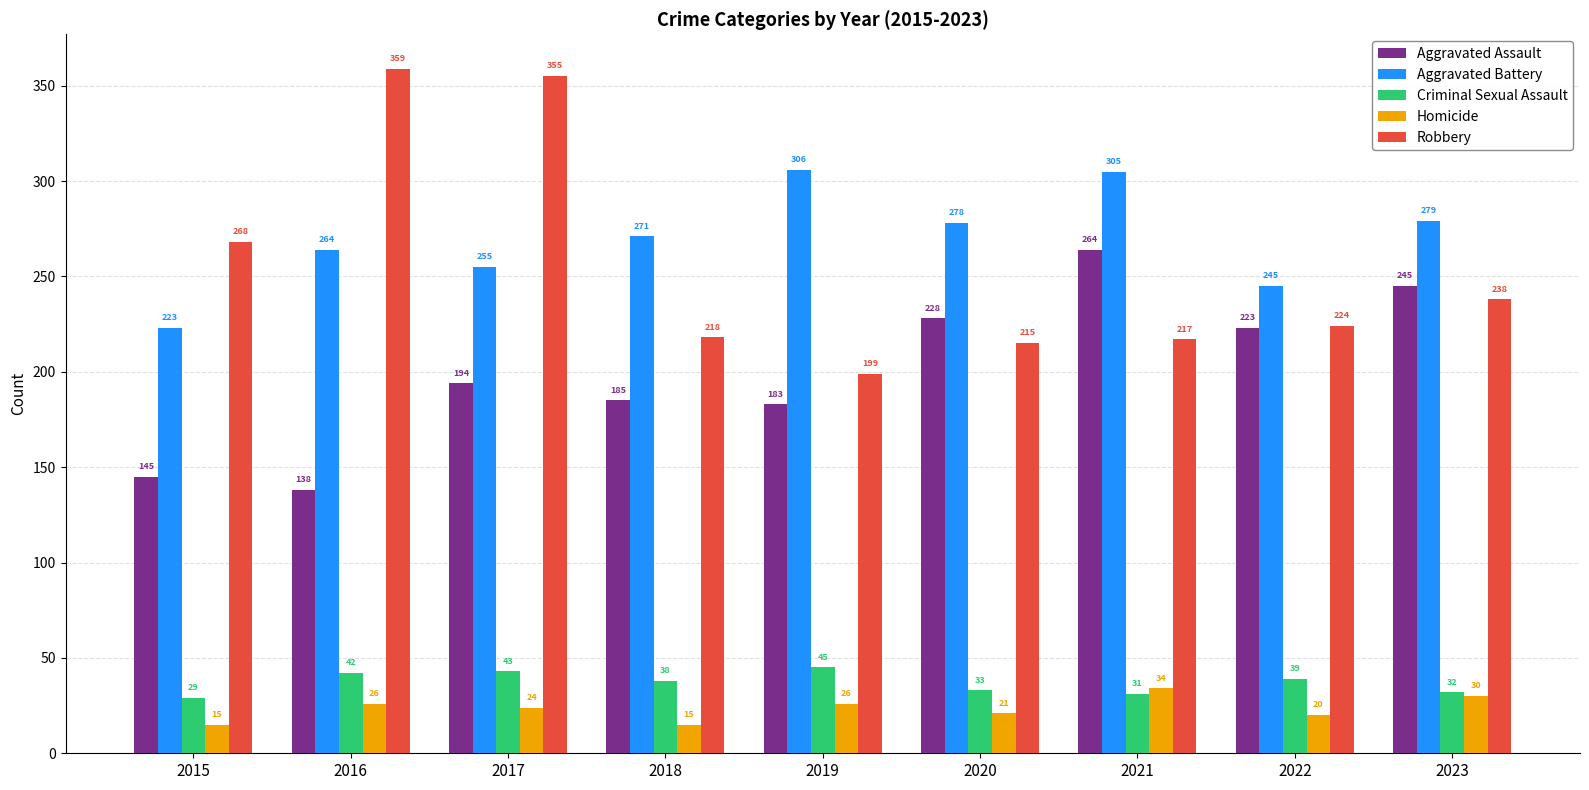

What is the maximum value for Aggravated Battery?

306